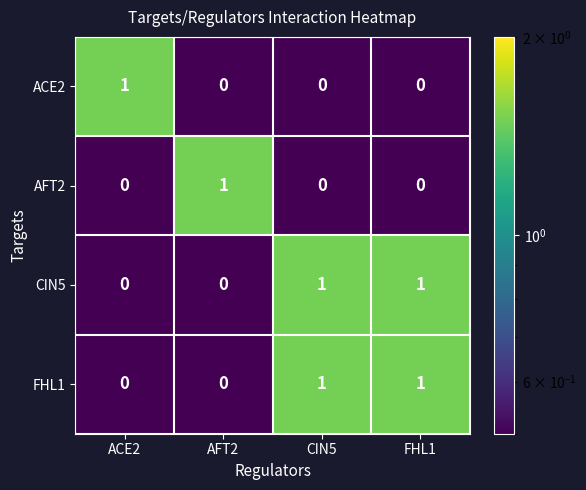

True or false: ACE2 has a value of 2 at ACE2.

False